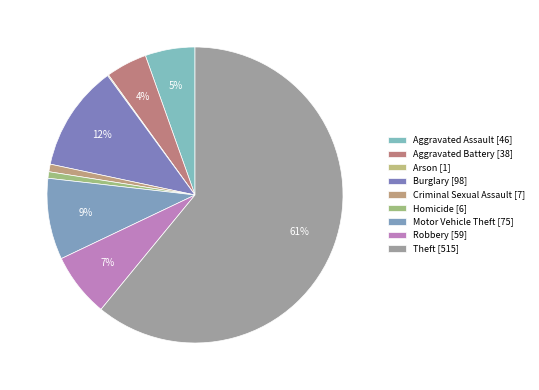

How many segments does this pie chart have?

9